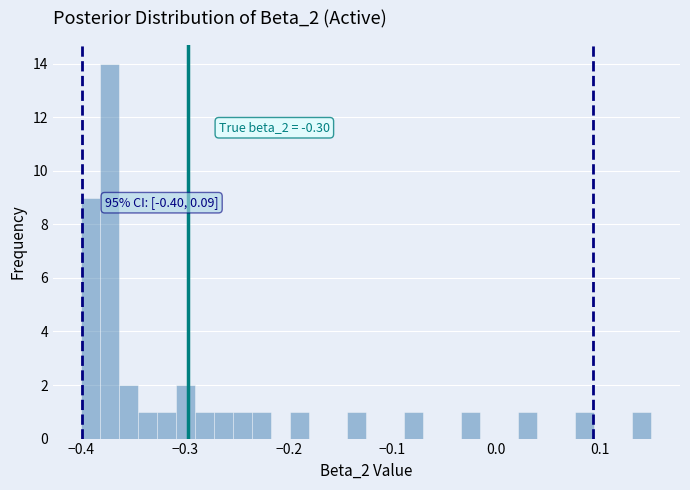

Read against the x-axis, roughly where is the centre of the tallest bar?

-0.37